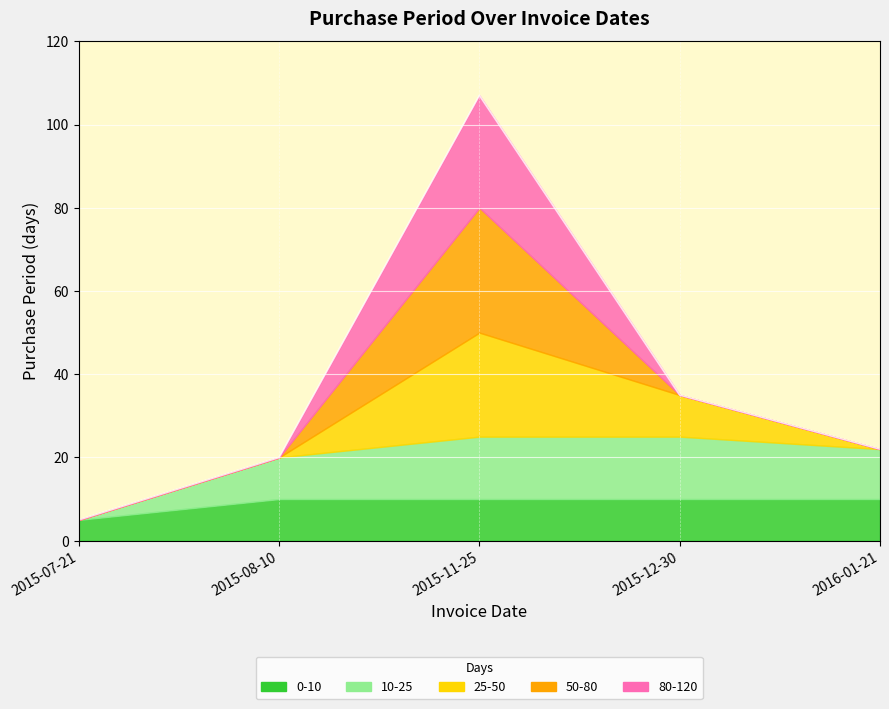

List the labels in order of value, smallest first.

2015-07-21, 2015-08-10, 2016-01-21, 2015-12-30, 2015-11-25